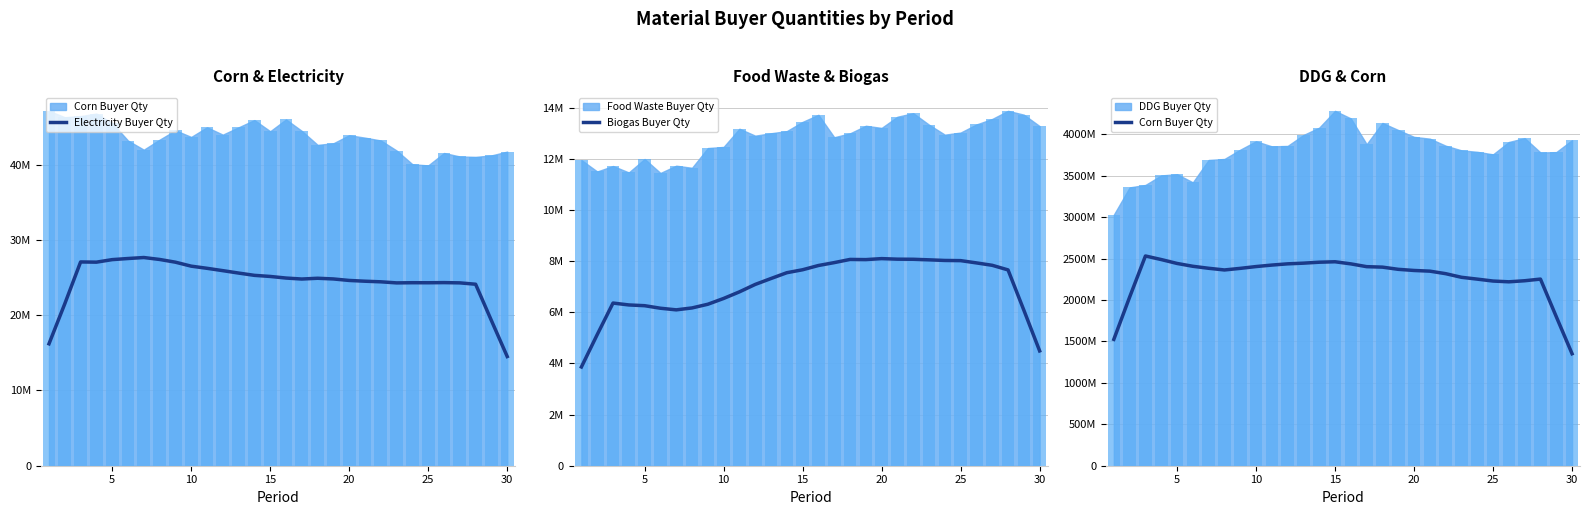

What is the maximum value for Biogas Buyer Qty?

8100869.7